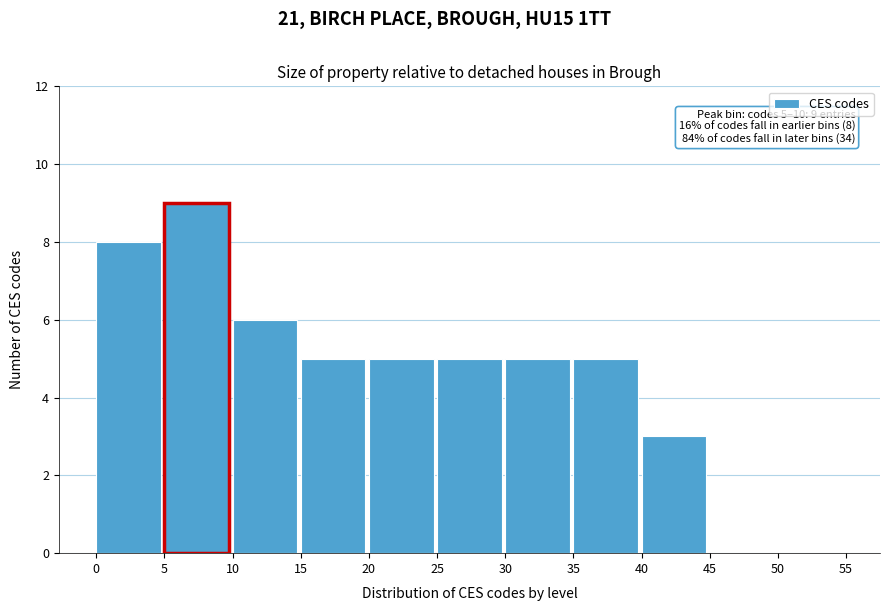

Over which range of the x-axis is the bar tallest?

5 to 10